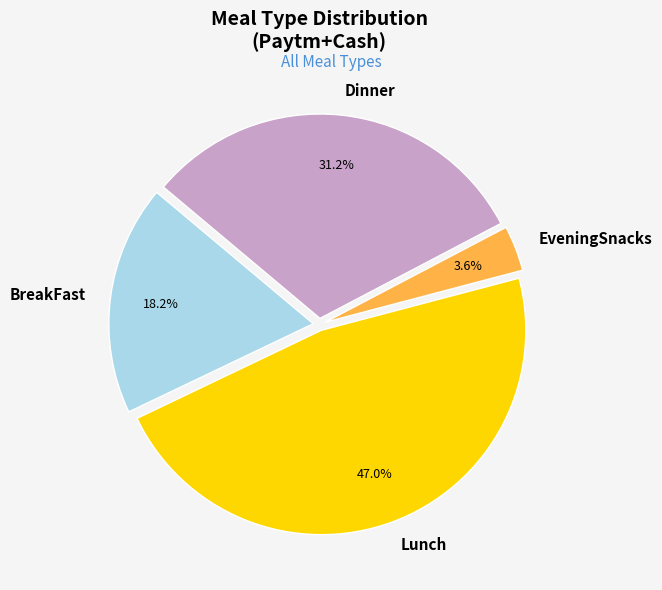

What is the smallest slice in the pie chart?

EveningSnacks